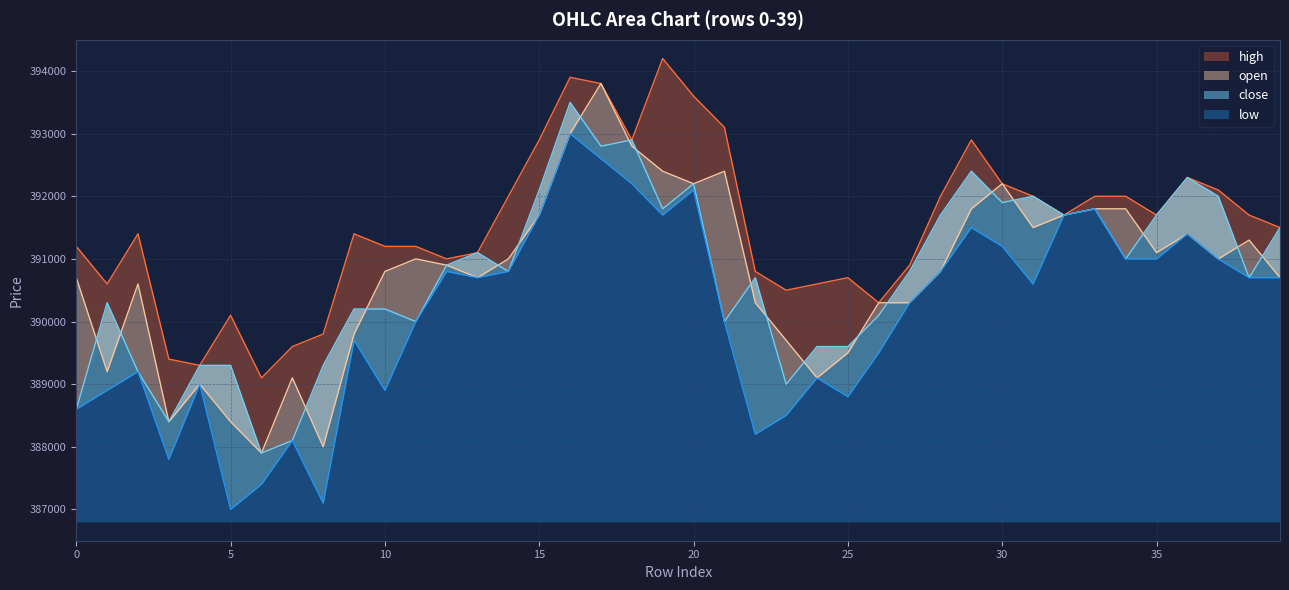

Reading left to right, extract all data points from this chart.

open: 0=390700	1=389200	2=390600	3=388400	4=389000	5=388400	6=387900	7=389100	8=388000	9=389800	10=390800	11=391000	12=390900	13=390700	14=391000	15=391700	16=393000	17=393800	18=392800	19=392400	20=392200	21=392400	22=390300	23=389700	24=389100	25=389500	26=390300	27=390300	28=390800	29=391800	30=392200	31=391500	32=391700	33=391800	34=391800	35=391100	36=391400	37=391000	38=391300	39=390700
close: 0=388600	1=390300	2=389200	3=388400	4=389300	5=389300	6=387900	7=388100	8=389300	9=390200	10=390200	11=390000	12=390900	13=391100	14=390800	15=392100	16=393500	17=392800	18=392900	19=391800	20=392200	21=390000	22=390700	23=389000	24=389600	25=389600	26=390100	27=390800	28=391700	29=392400	30=391900	31=392000	32=391700	33=391800	34=391000	35=391700	36=392300	37=392000	38=390700	39=391500
high: 0=391200	1=390600	2=391400	3=389400	4=389300	5=390100	6=389100	7=389600	8=389800	9=391400	10=391200	11=391200	12=391000	13=391100	14=392000	15=392900	16=393900	17=393800	18=392900	19=394200	20=393600	21=393100	22=390800	23=390500	24=390600	25=390700	26=390300	27=390900	28=392000	29=392900	30=392200	31=392000	32=391700	33=392000	34=392000	35=391700	36=392300	37=392100	38=391700	39=391500
low: 0=388600	1=388900	2=389200	3=387800	4=389000	5=387000	6=387400	7=388100	8=387100	9=389700	10=388900	11=390000	12=390800	13=390700	14=390800	15=391700	16=393000	17=392600	18=392200	19=391700	20=392100	21=390000	22=388200	23=388500	24=389100	25=388800	26=389500	27=390300	28=390800	29=391500	30=391200	31=390600	32=391700	33=391800	34=391000	35=391000	36=391400	37=391000	38=390700	39=390700